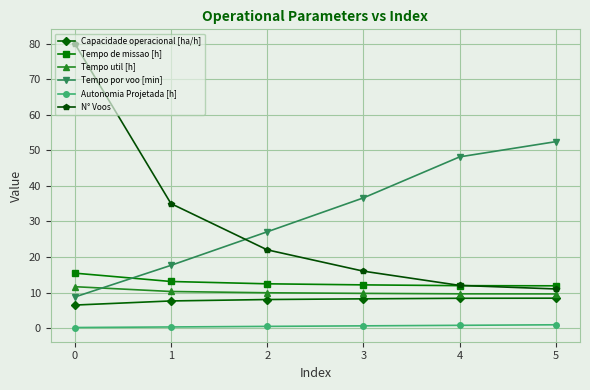

What is the minimum value shown in the chart?

0.2